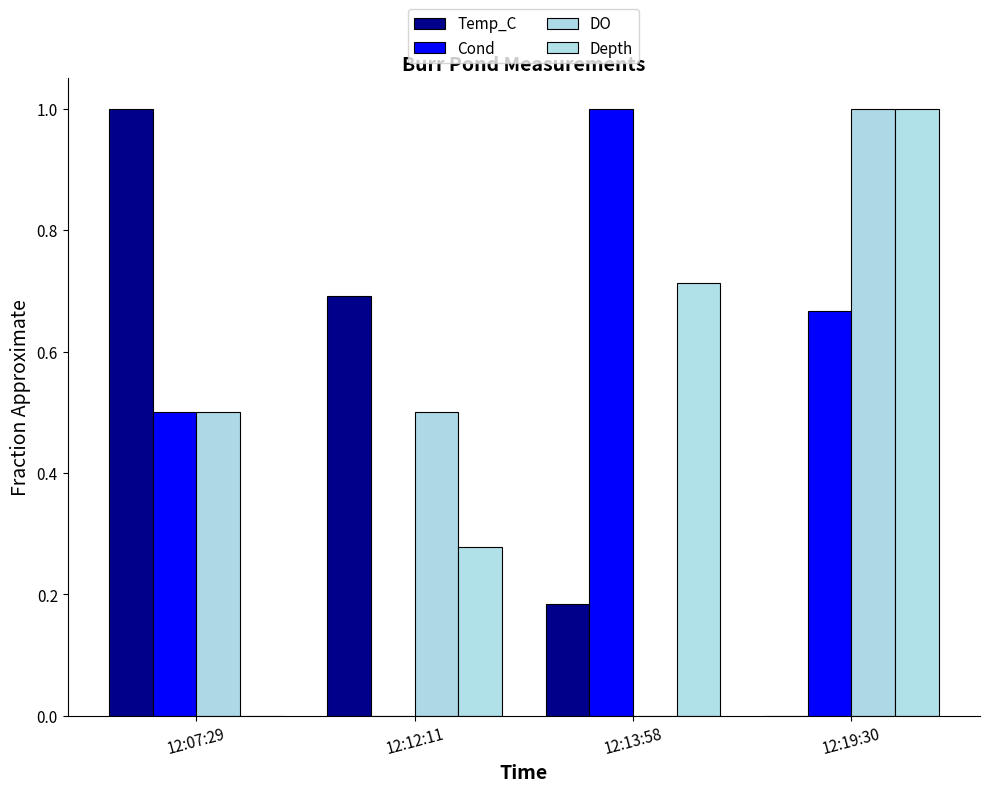

How many values in Depth are above zero?

3